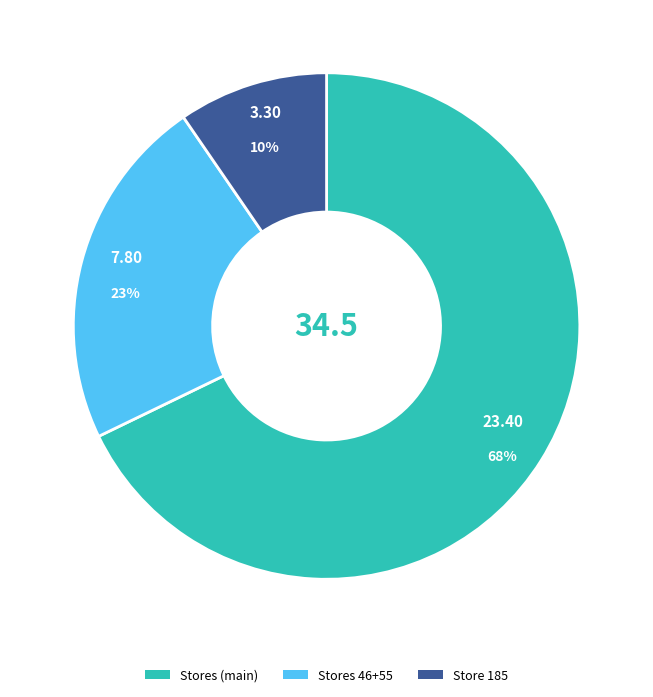

How many slices are in this pie chart?

3